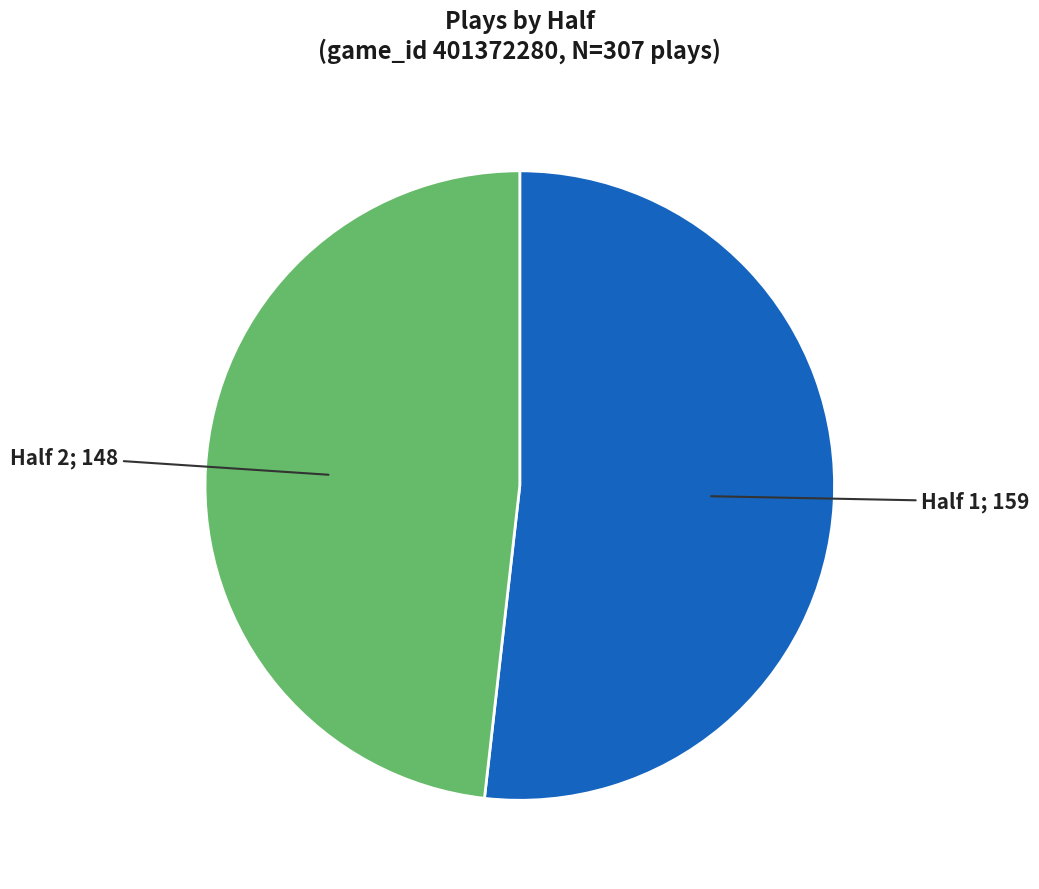

Is there a majority slice in this chart?

Yes